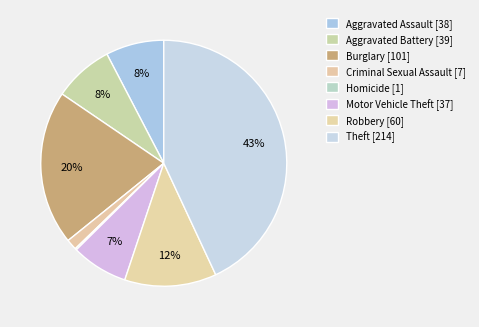

To the nearest percent, what is the difference between the largest and smallest slice percentages?

43%